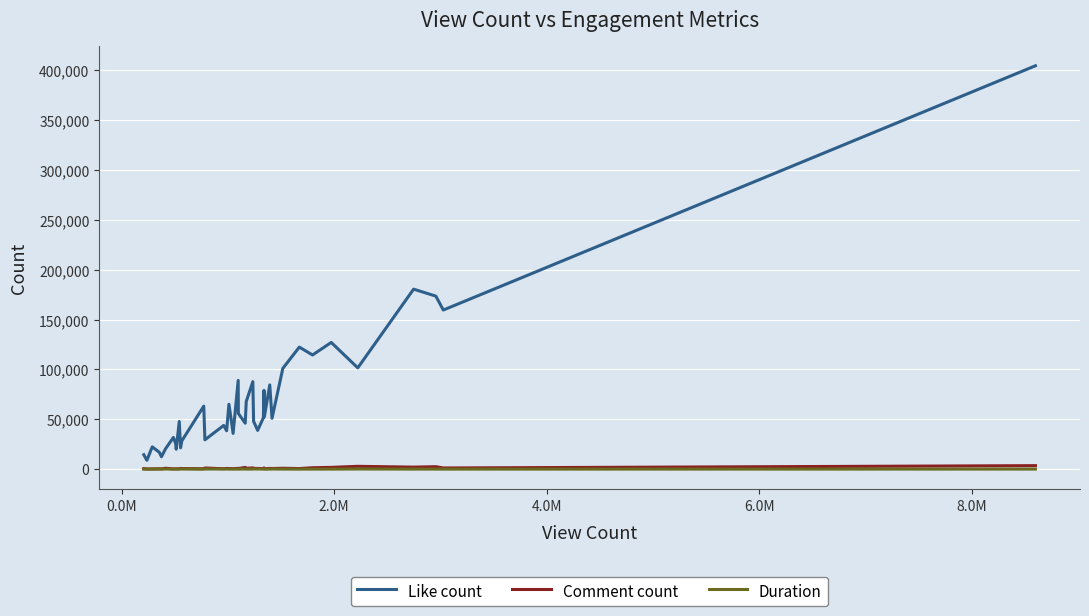

In Comment count, how many points are lower than both neighbors (excluding endpoints)?

16